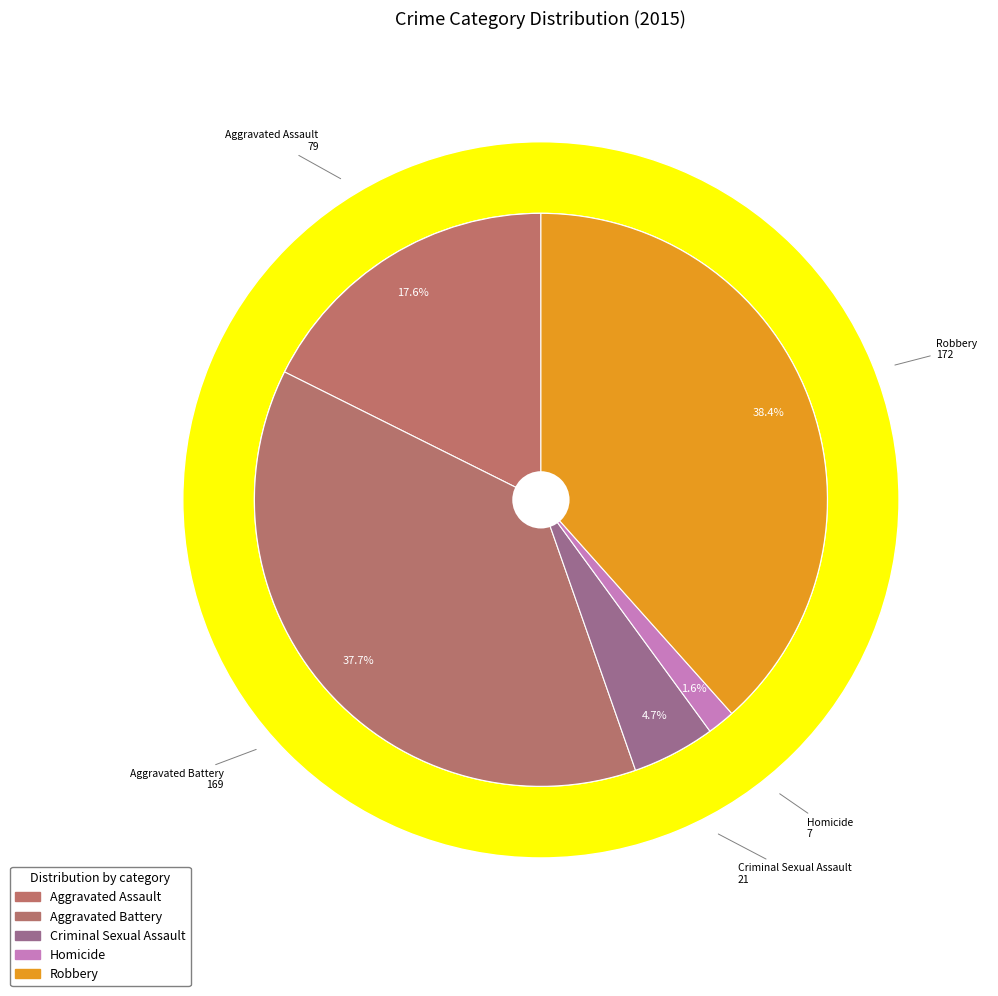

What is the total percentage of Aggravated Assault and Criminal Sexual Assault?

22.3%